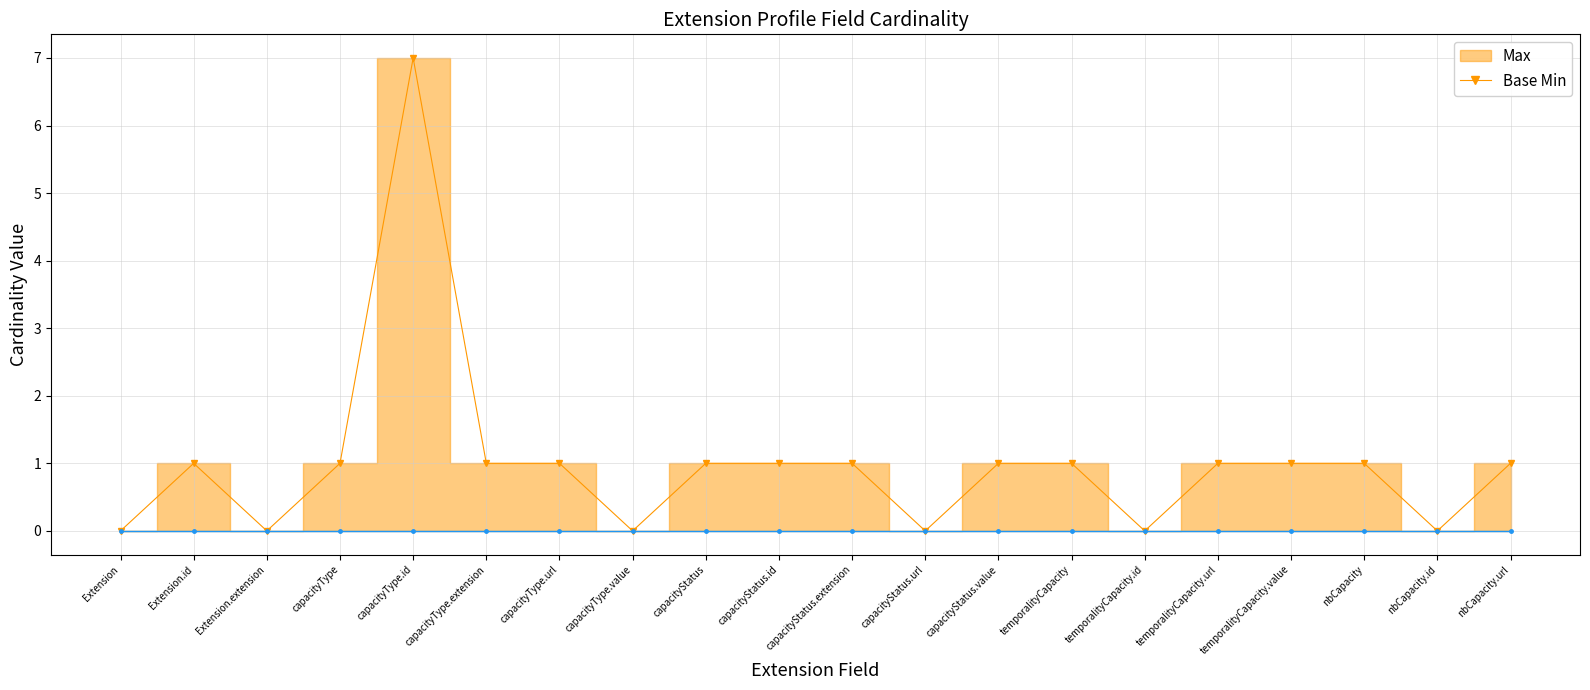

Reading left to right, extract all data points from this chart.

Max_line: 0	1	0	1	7	1	1	0	1	1	1	0	1	1	0	1	1	1	0	1
Base Min_line: 0	0	0	0	0	0	0	0	0	0	0	0	0	0	0	0	0	0	0	0